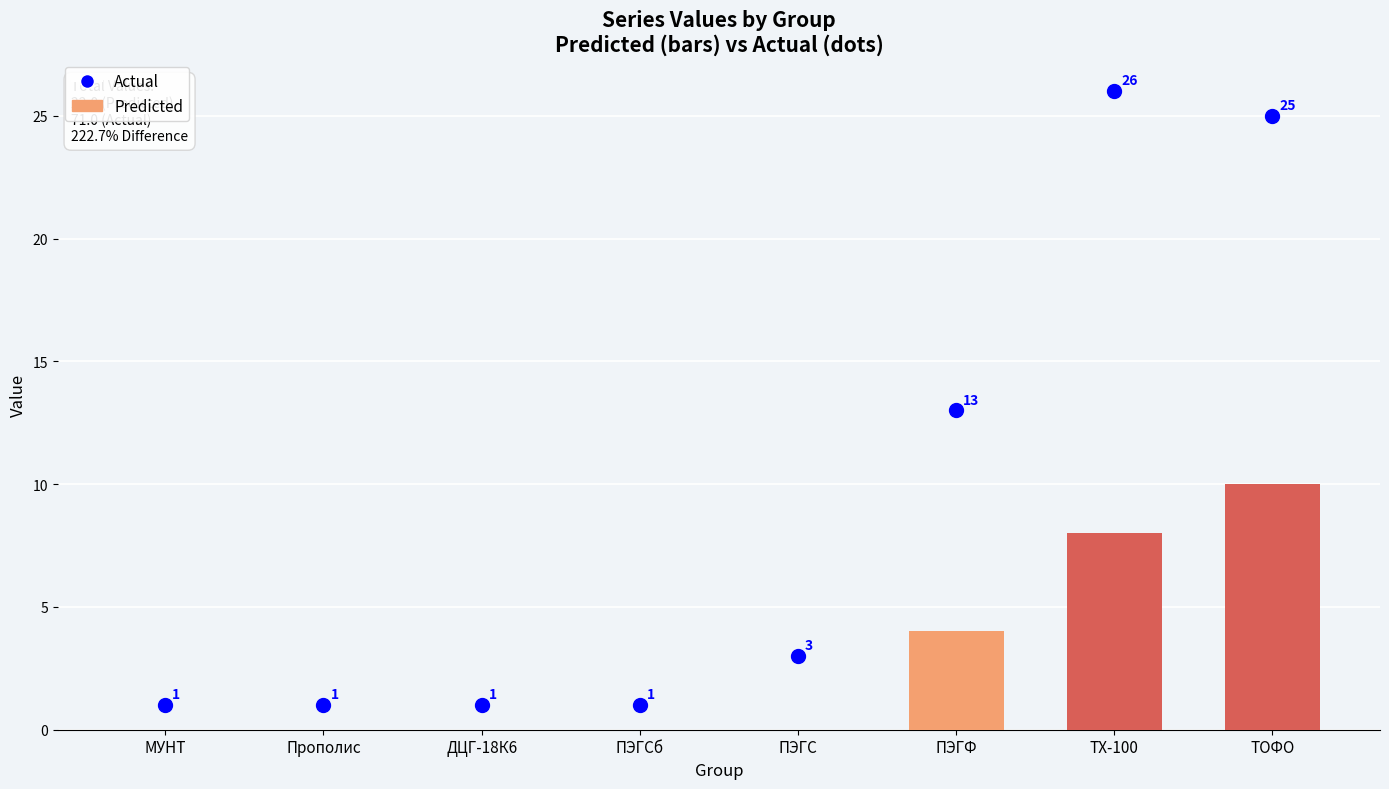

Which series has the largest range (max minus min)?

Actual